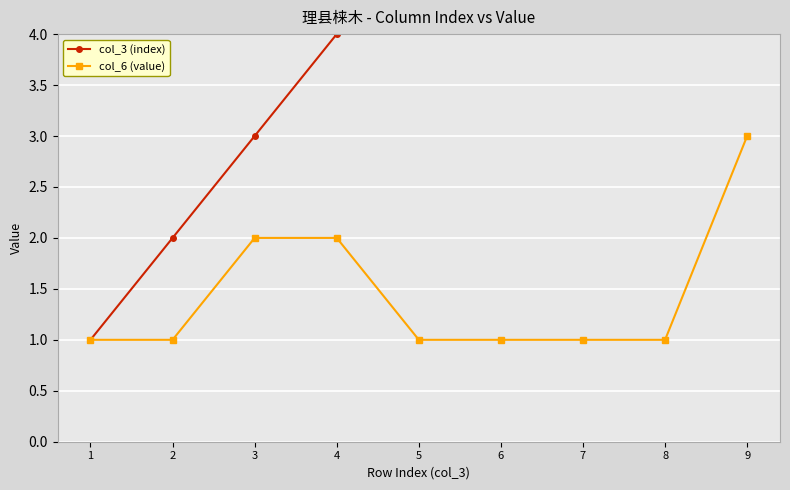

Reading left to right, extract all data points from this chart.

col_3 (index): 1=1	2=2	3=3	4=4	5=5	6=6	7=7	8=8	9=9
col_6 (value): 1=1	2=1	3=2	4=2	5=1	6=1	7=1	8=1	9=3